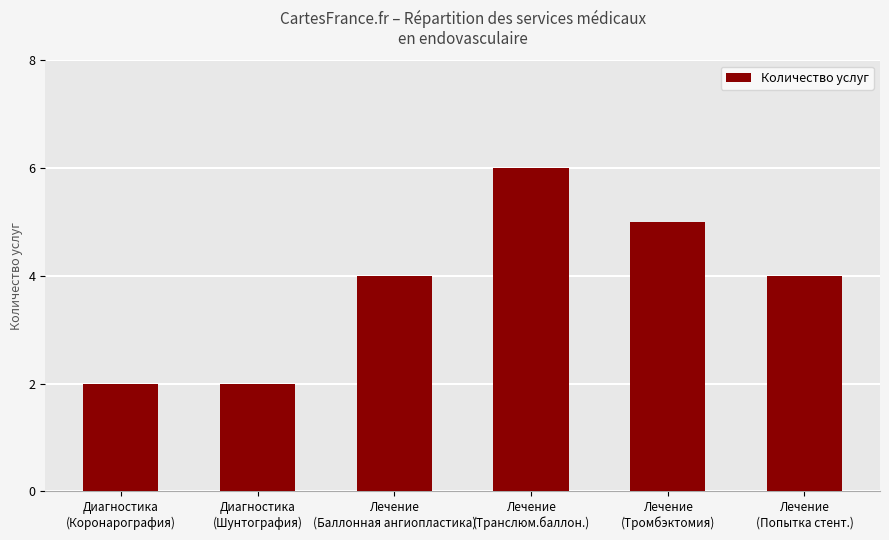

What is the ratio of the value at Лечение
(Баллонная ангиопластика) to the value at Лечение
(Попытка стент.)?

1.0